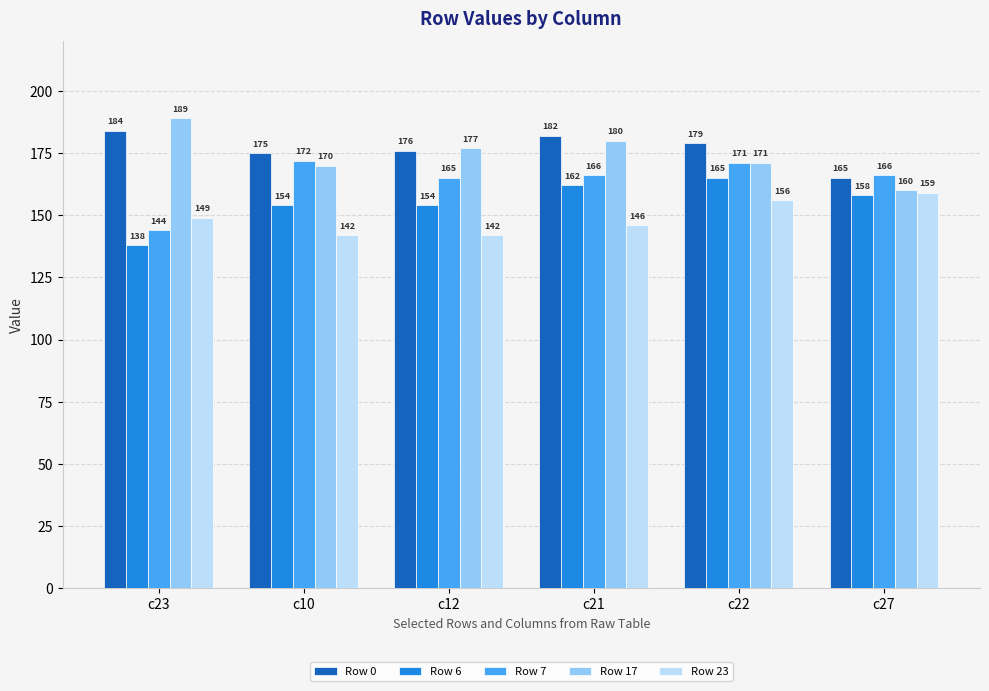

Reading left to right, extract all data points from this chart.

Row 0: c23=184	c10=175	c12=176	c21=182	c22=179	c27=165
Row 6: c23=138	c10=154	c12=154	c21=162	c22=165	c27=158
Row 7: c23=144	c10=172	c12=165	c21=166	c22=171	c27=166
Row 17: c23=189	c10=170	c12=177	c21=180	c22=171	c27=160
Row 23: c23=149	c10=142	c12=142	c21=146	c22=156	c27=159